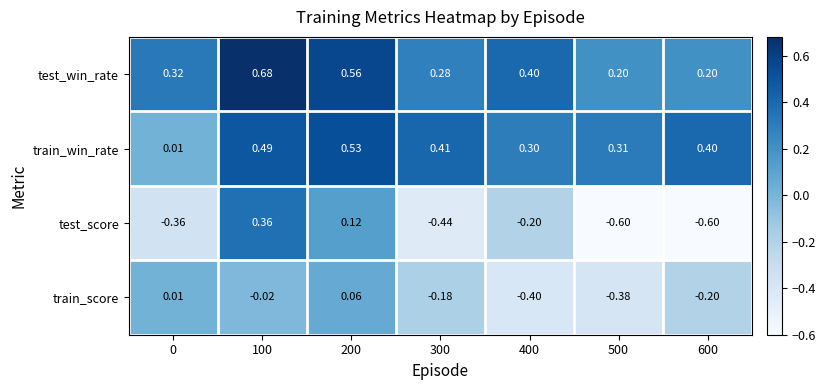

Rank the series by their maximum value, from highest to lowest.

test_win_rate, train_win_rate, test_score, train_score